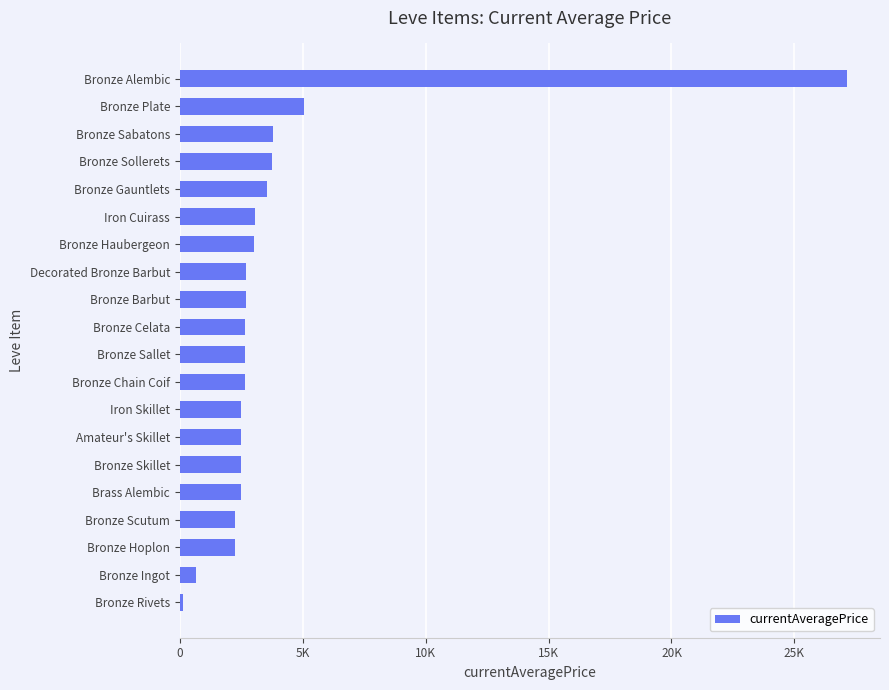

Are the bars horizontal?

Yes